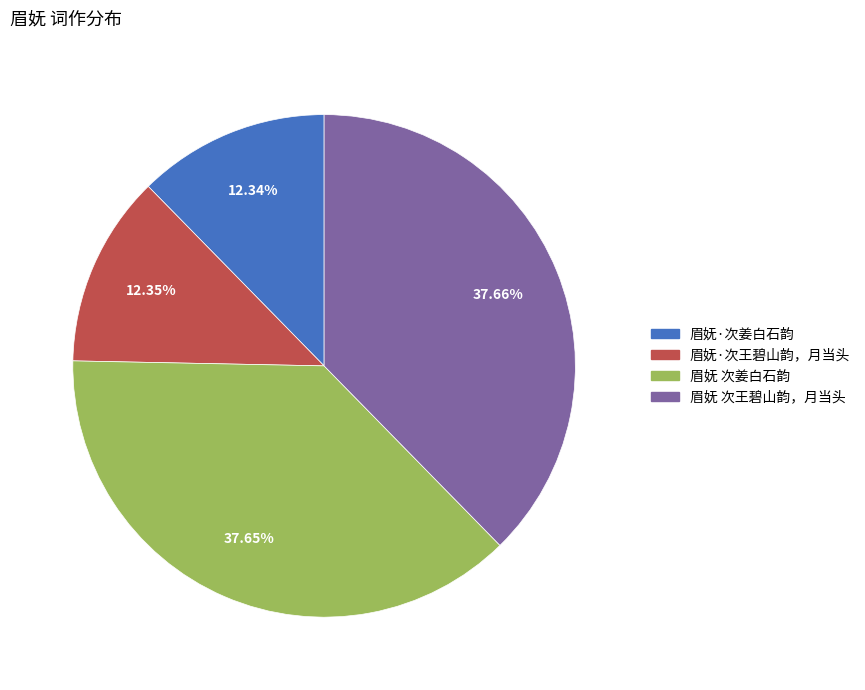

Do 眉妩·次姜白石韵 and 眉妩·次王碧山韵，月当头 together represent more than half of the pie?

No